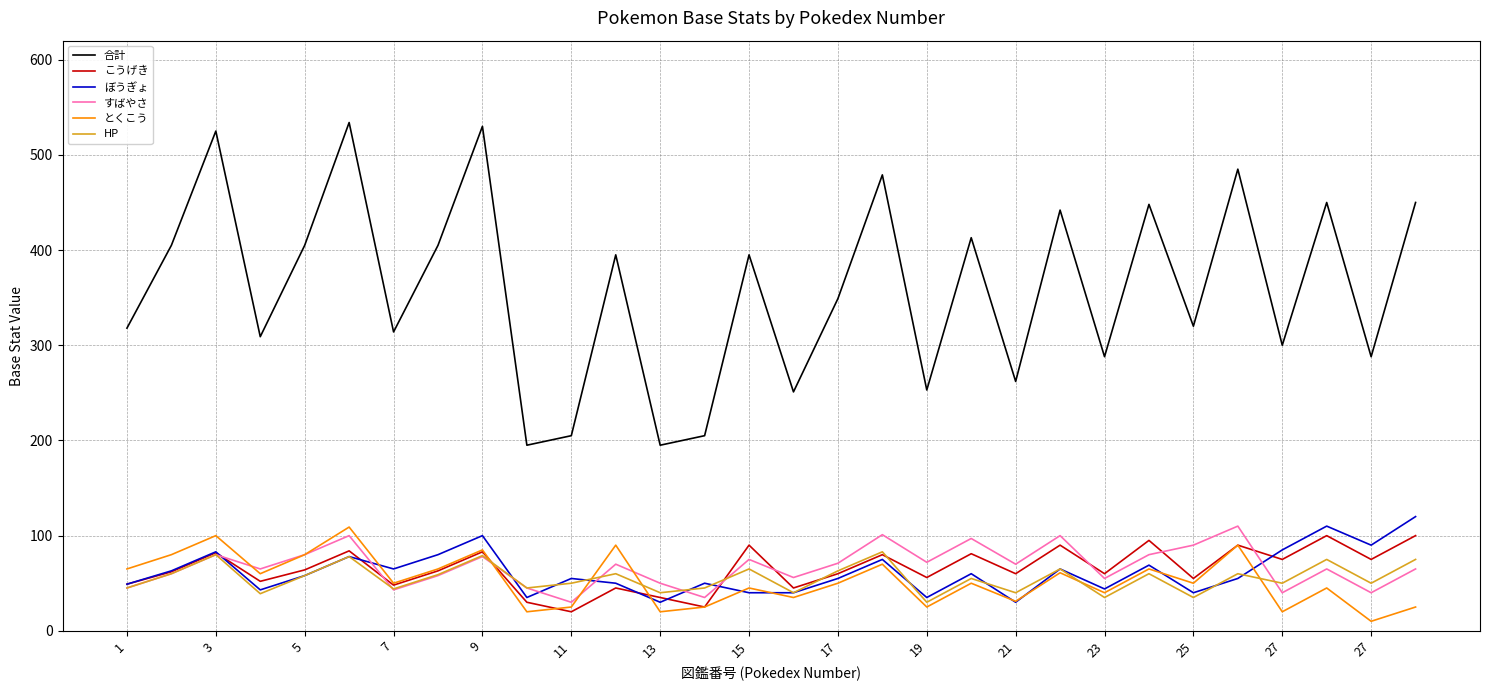

True or false: 合計 and ぼうぎょ intersect in this chart.

False